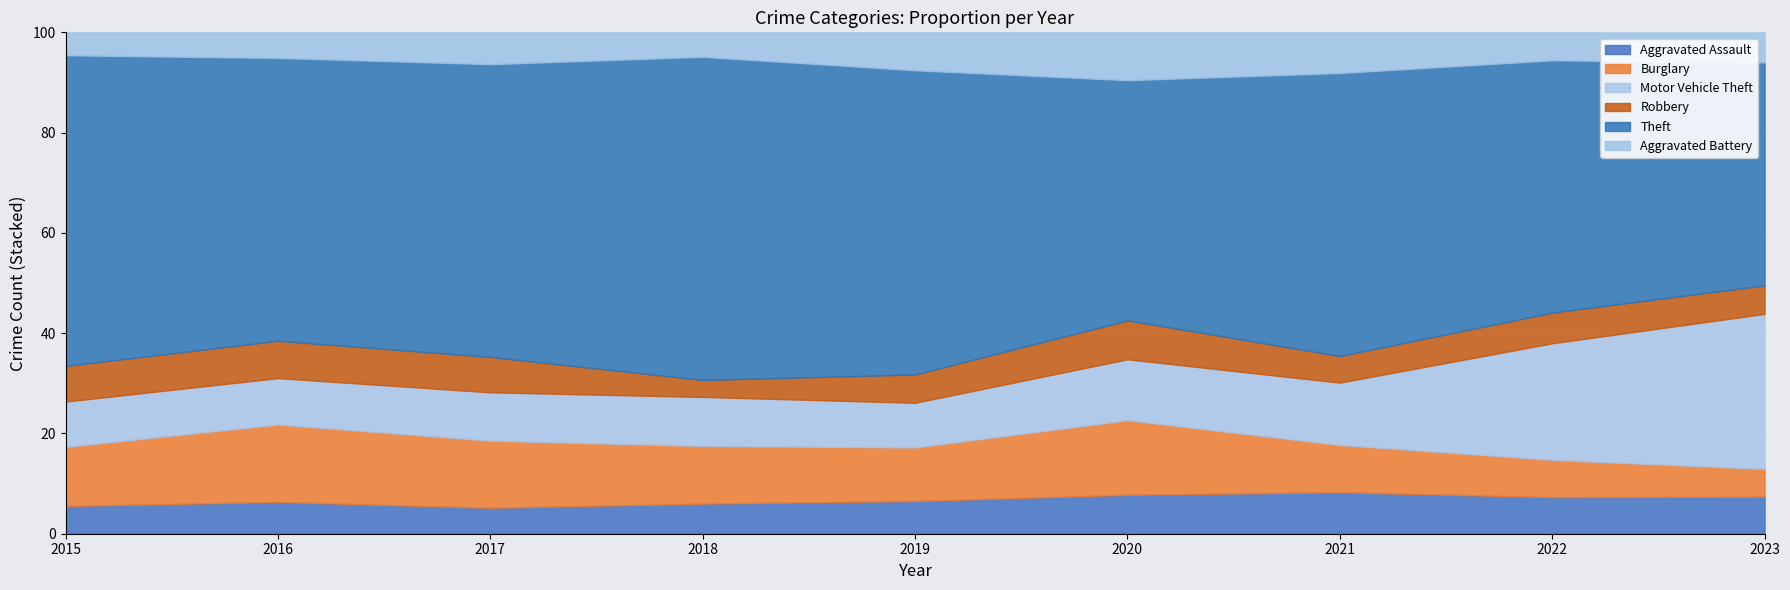

What is the total value across all series at 2017?

100.0